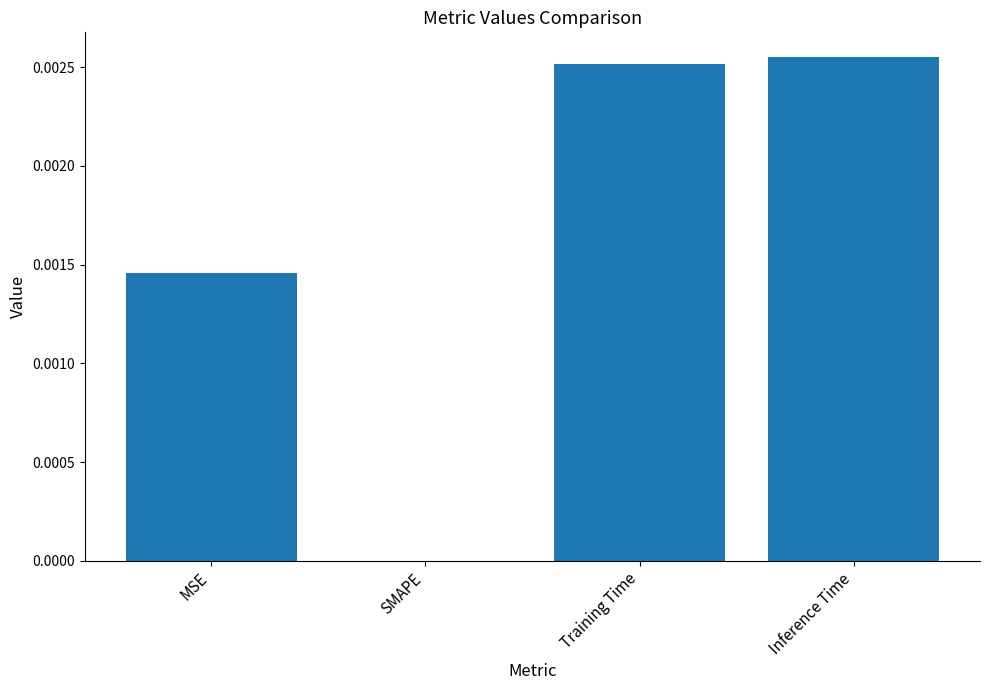

Between MSE and Training Time, which is larger?

Training Time